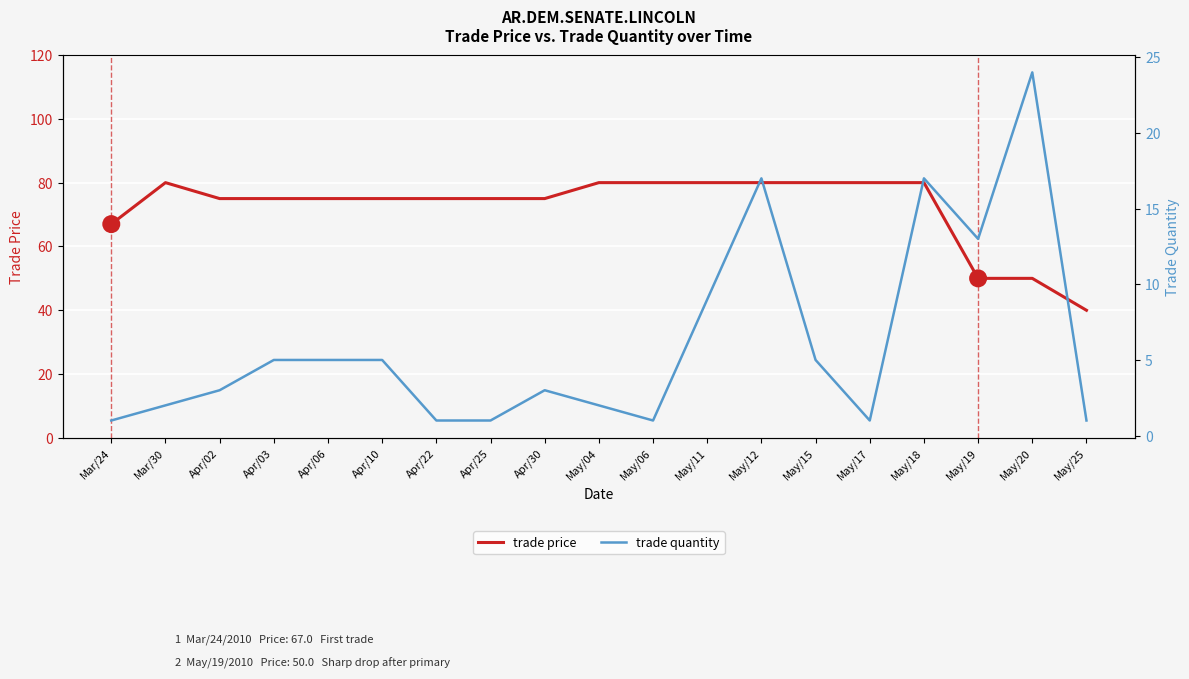

Between Apr/03 and May/25, which is larger?

Apr/03